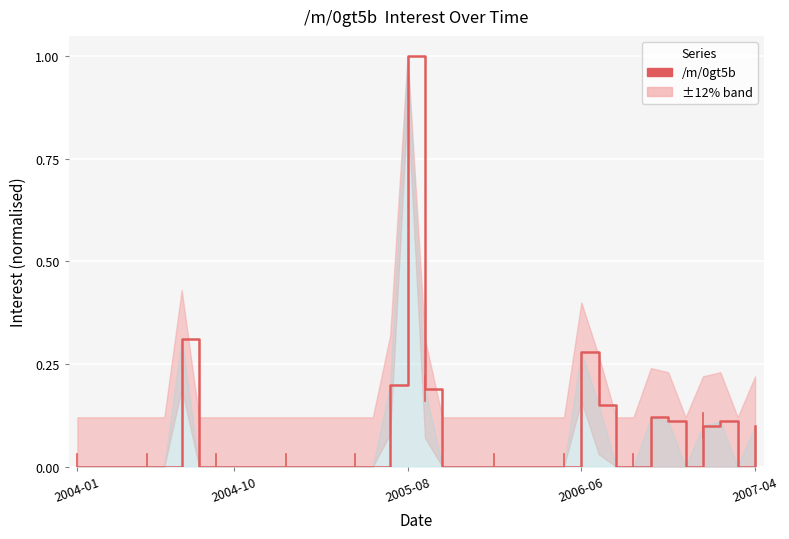

What is the maximum value shown in the chart?

1.0